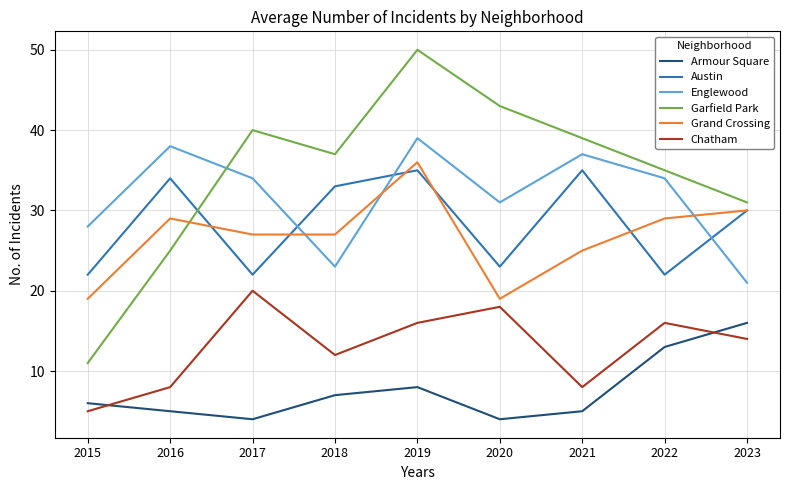

Rank the series at 2016 from highest to lowest value.

Englewood, Austin, Grand Crossing, Garfield Park, Chatham, Armour Square